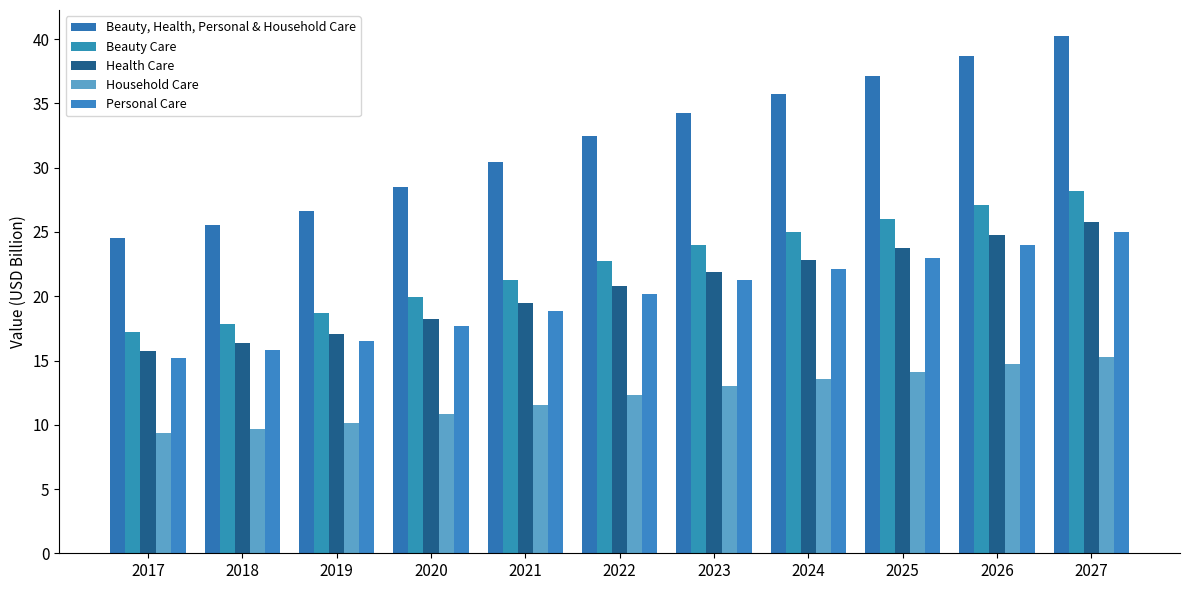

Where is Household Care nearest to the value 12?

2022